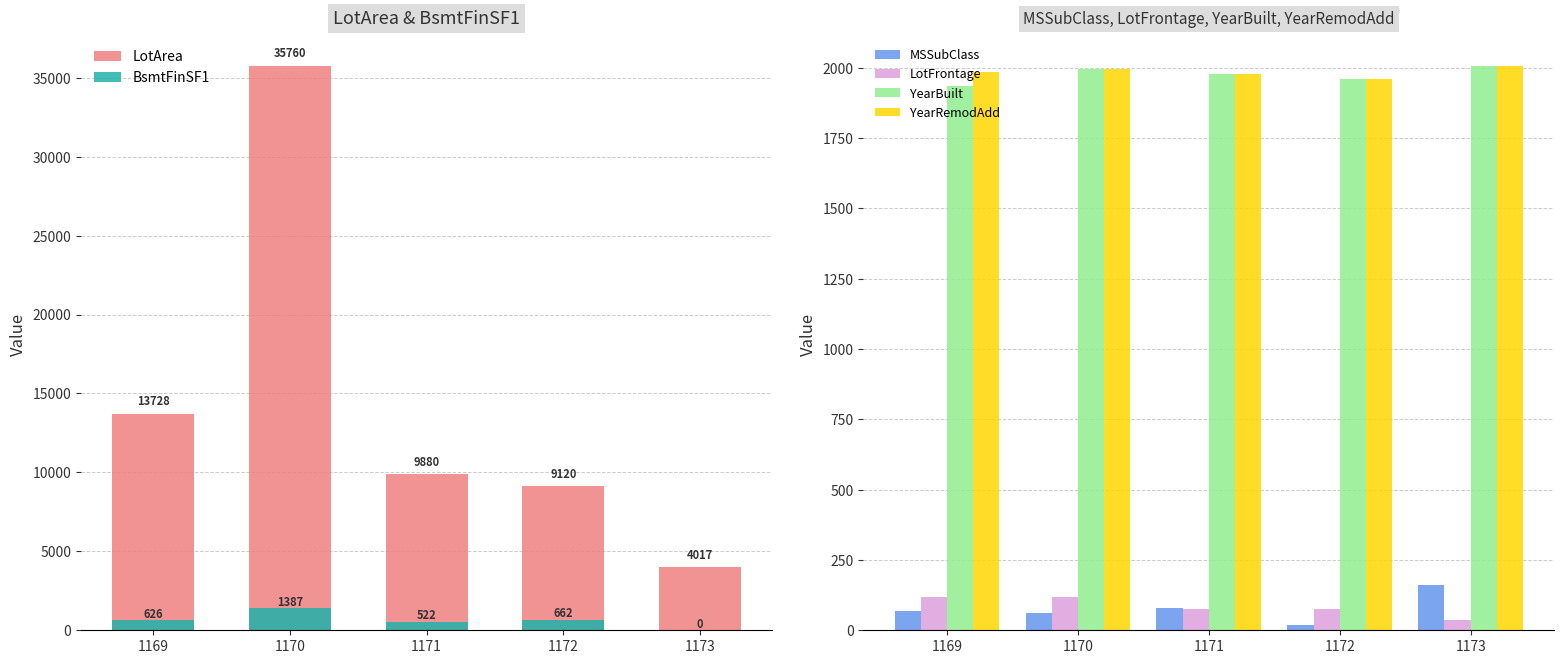

Rank the series at 1173 from highest to lowest value.

LotArea, YearRemodAdd, YearBuilt, MSSubClass, LotFrontage, BsmtFinSF1